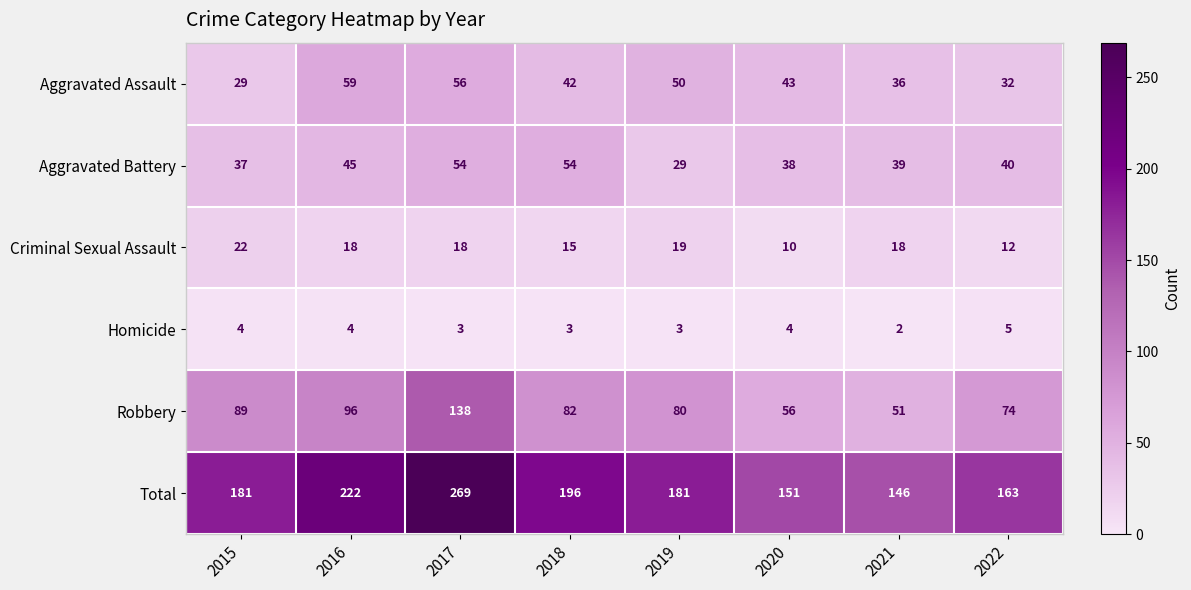

What is the maximum value shown in the chart?

269